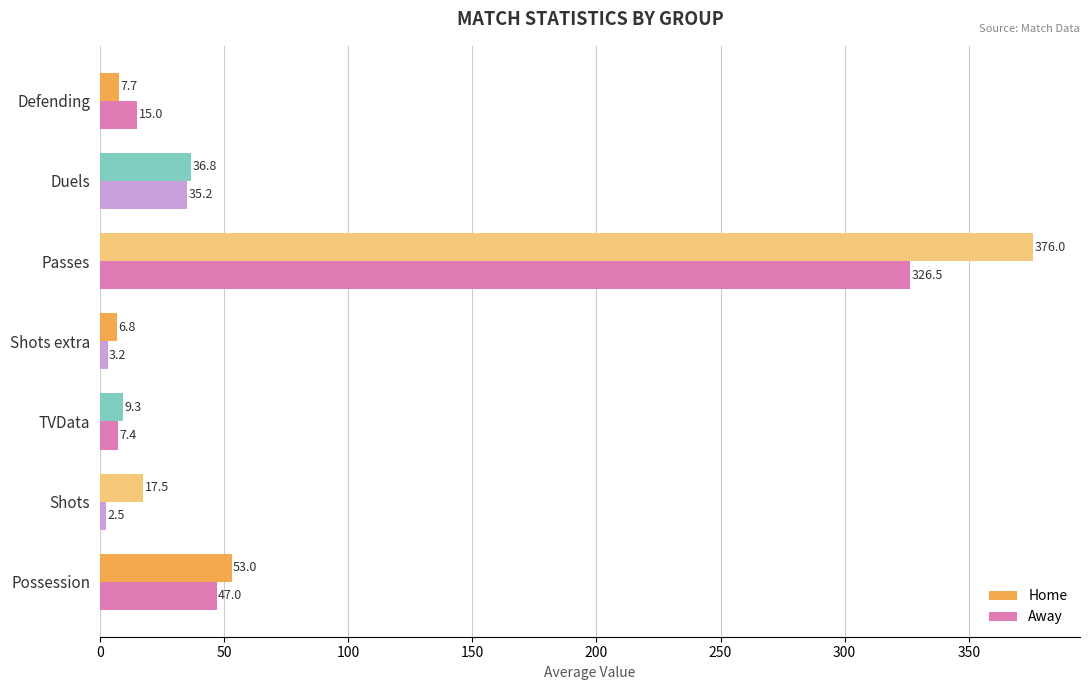

What is the difference between the maximum and minimum values in the Home series?

369.2